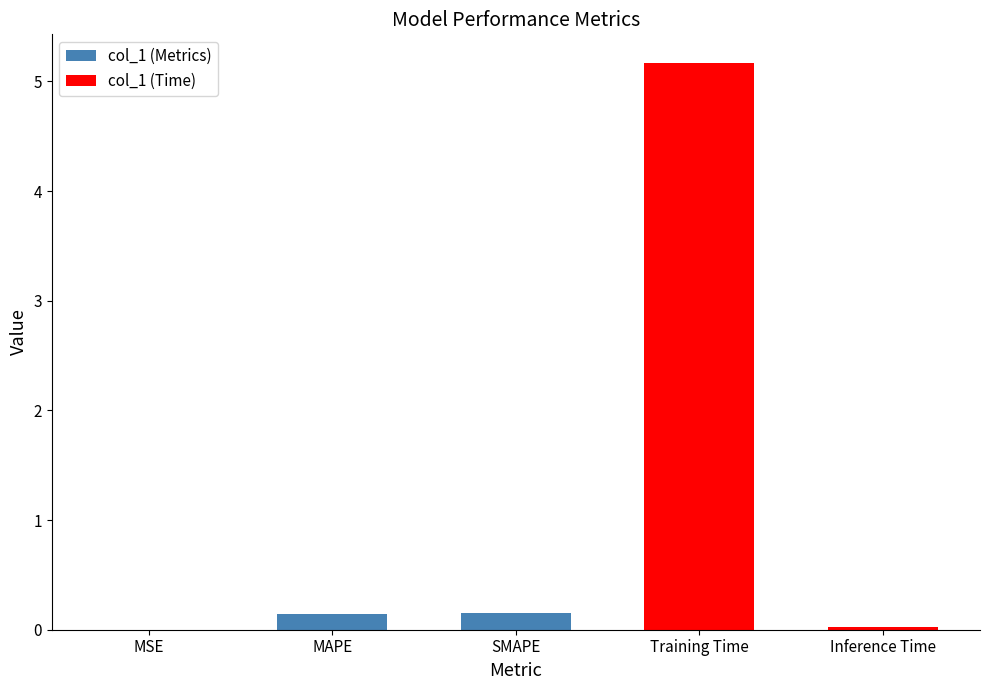

What is the difference between the maximum and minimum values?

5.2